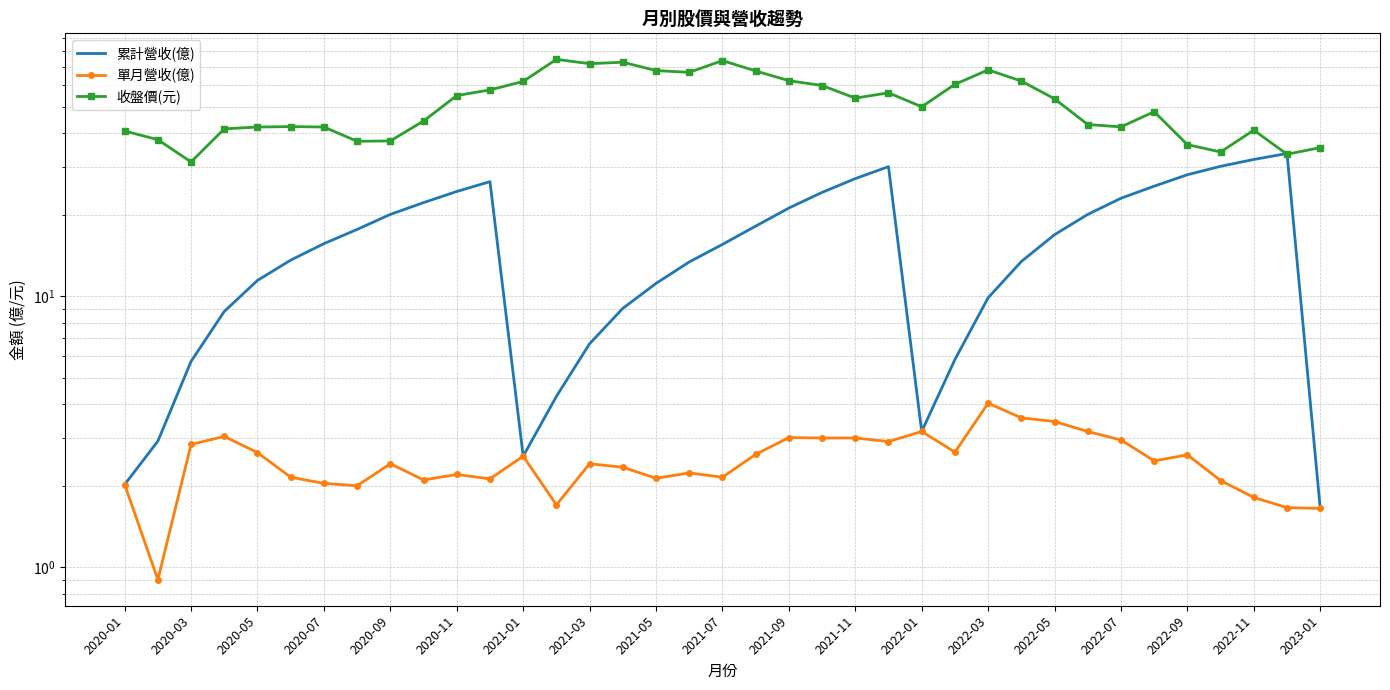

Is this an area chart (filled region under the line)?

No